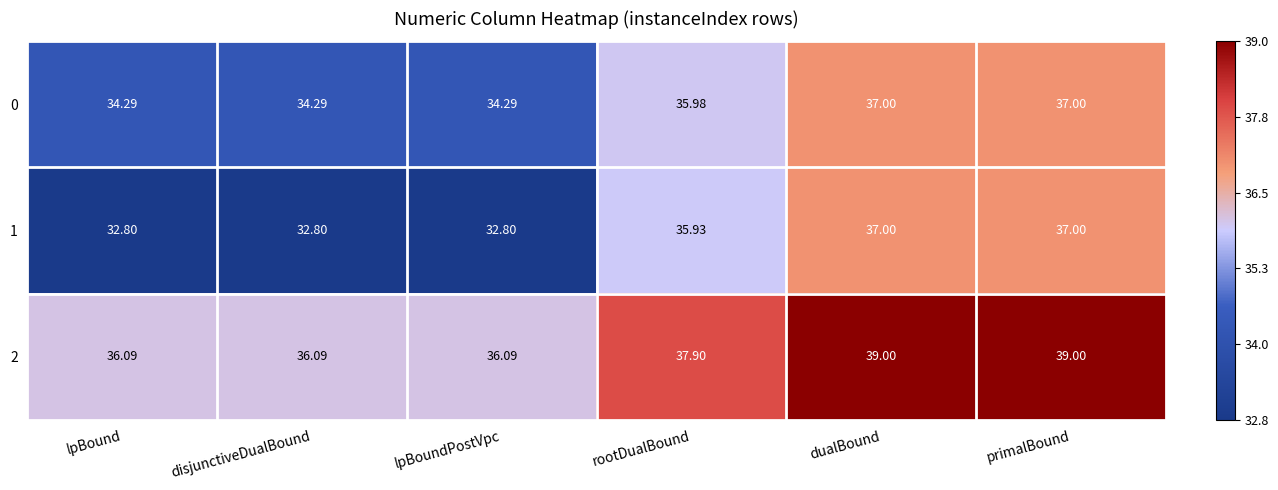

What is the maximum value shown in the chart?

39.0